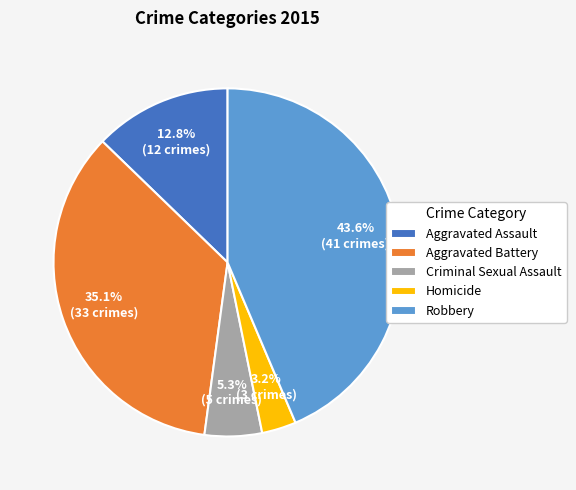

Approximately how many times larger is the value at Robbery compared to Criminal Sexual Assault?

8.2